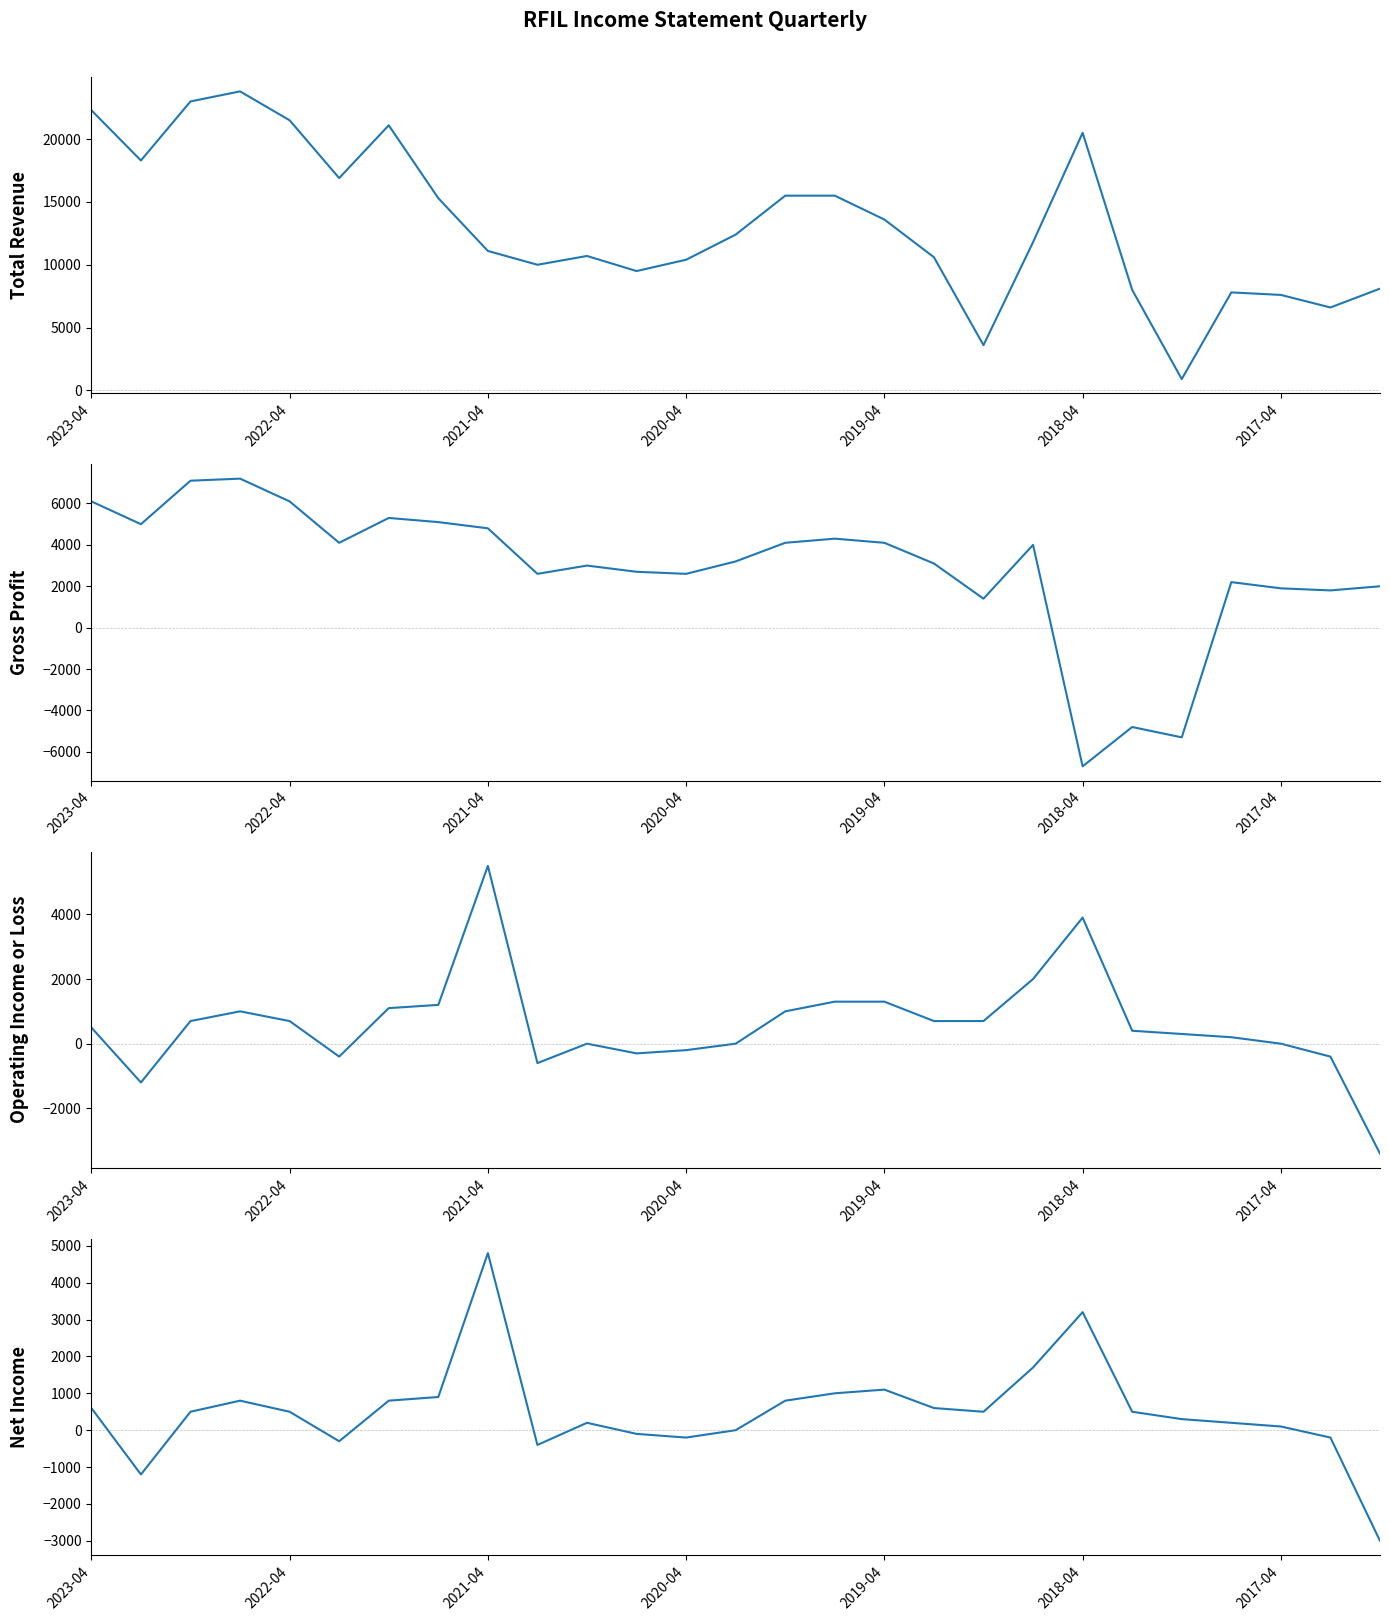

In Net Income, how many points are higher than both neighbors (excluding endpoints)?

5